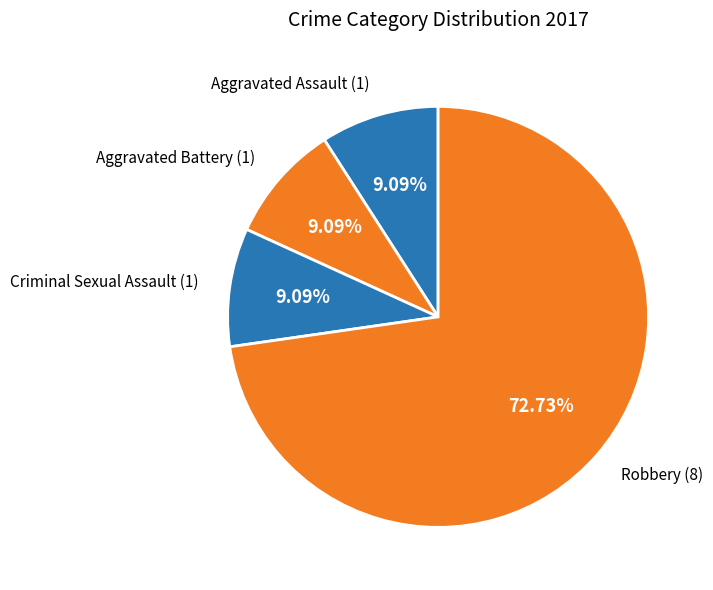

Which slice is the largest?

Robbery